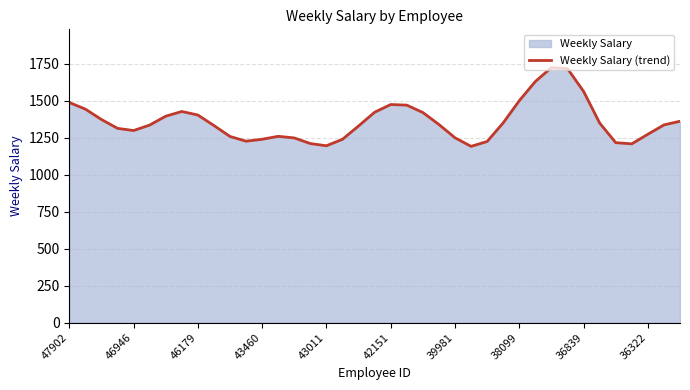

Approximately how many times larger is the value at 38099 compared to 36322?

1.2